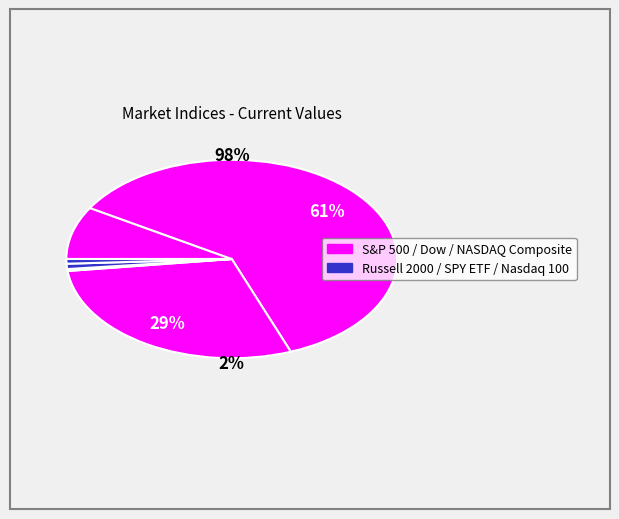

Do NASDAQ Composite and S&P 500 together represent more than half of the pie?

No